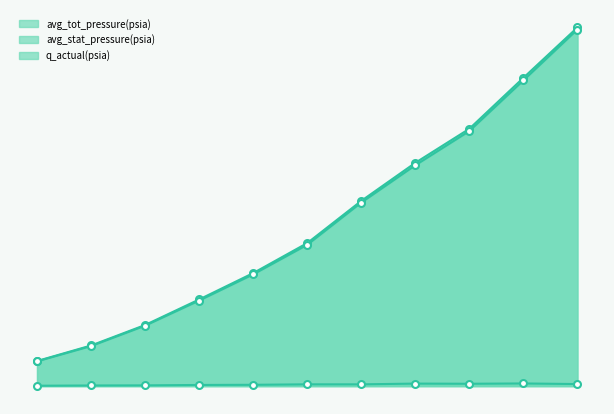

True or false: avg_stat_pressure(psia) and q_actual(psia) cross at least once.

False